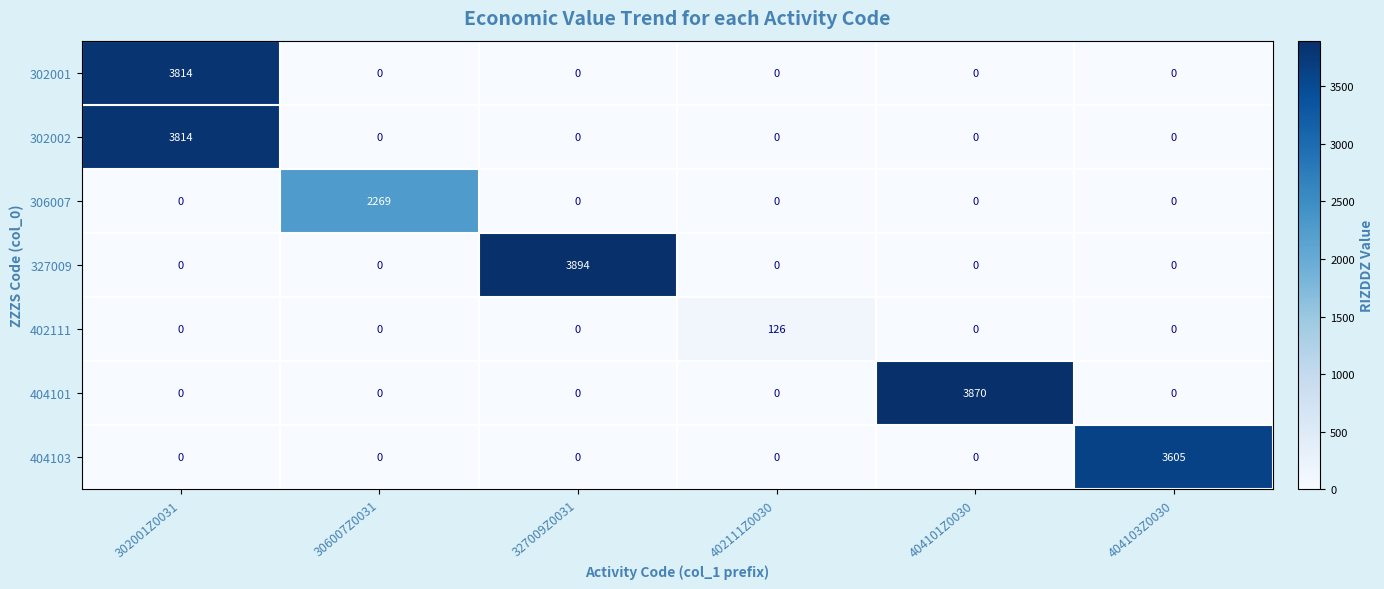

True or false: 404103 has a value of 0 at 302001Z0031.

True